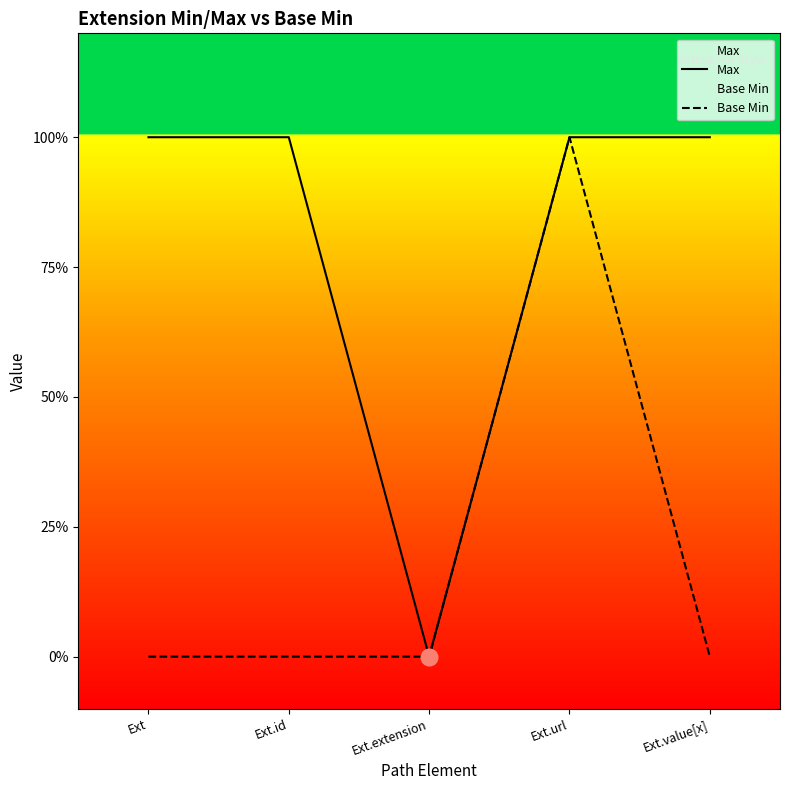

At how many categories does at least one series exceed 0?

4